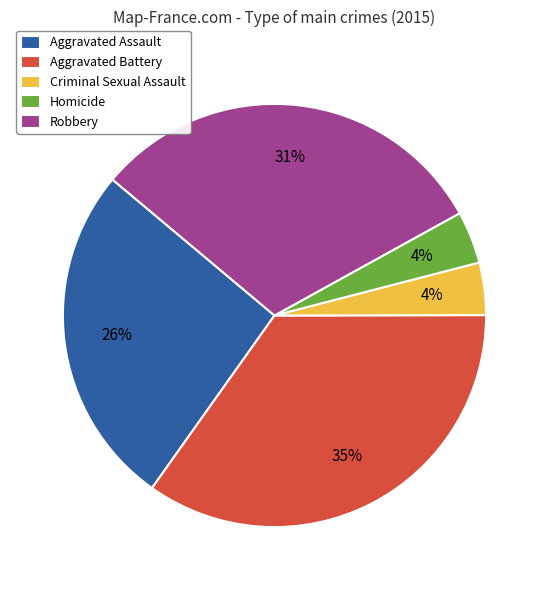

Does Criminal Sexual Assault represent more than half of the total?

No